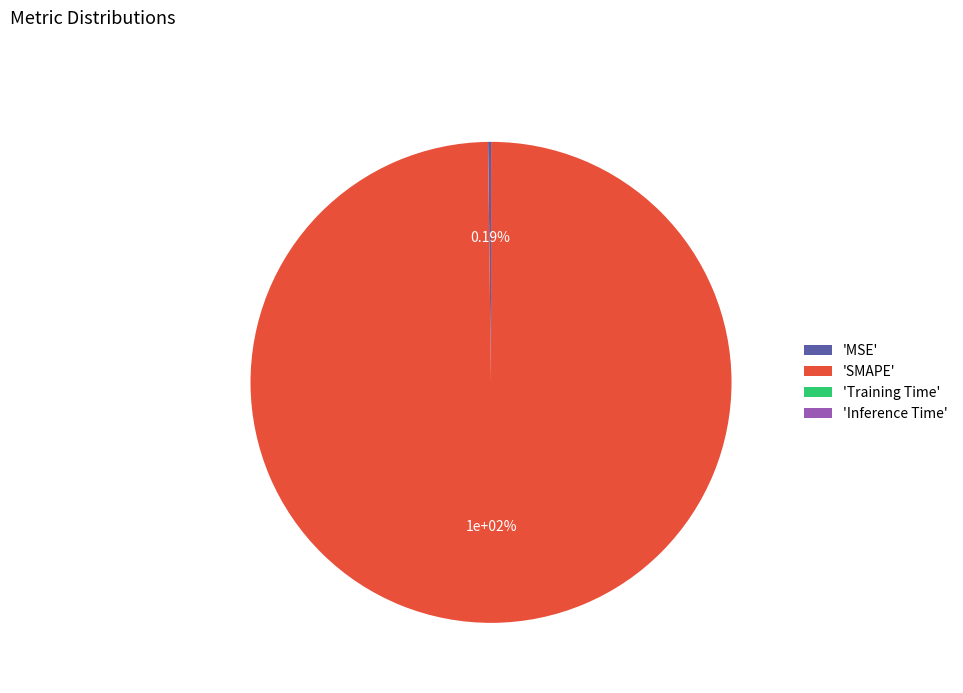

To the nearest percent, what is the difference between the SMAPE and Inference Time slice percentages?

100%